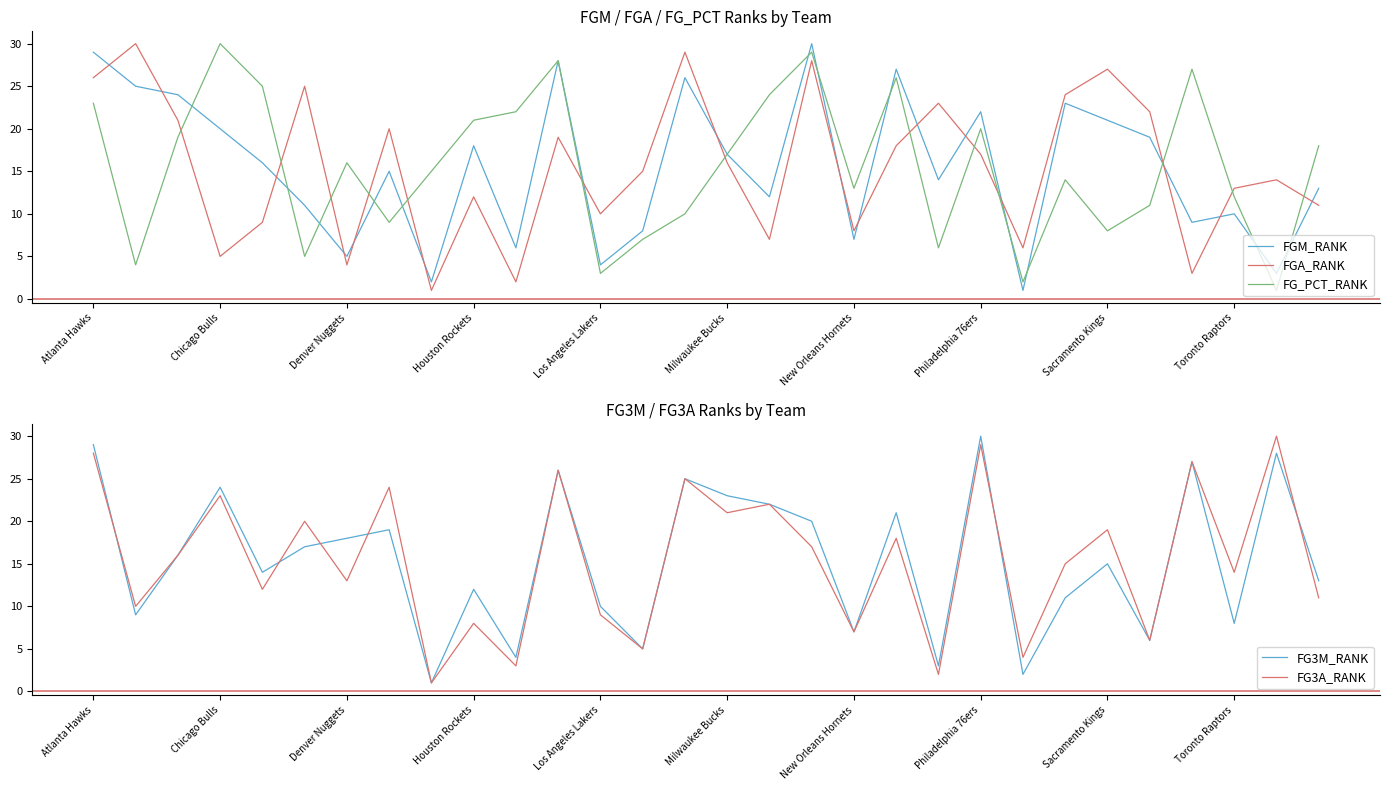

True or false: FGA_RANK has a value of 6 at 13.

False